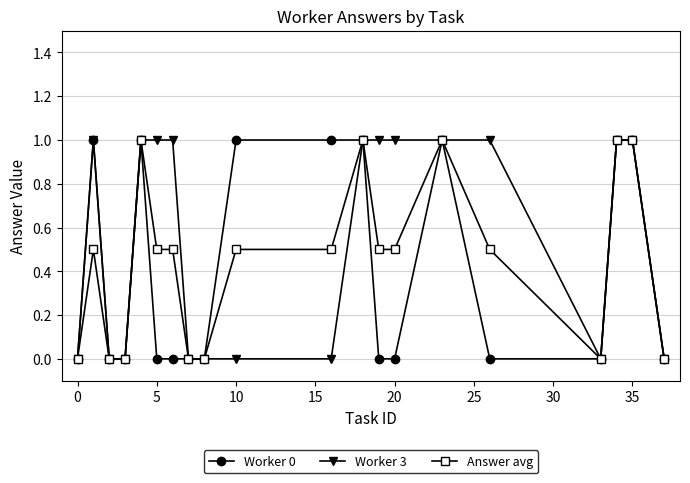

What is the greatest value displayed?

1.0